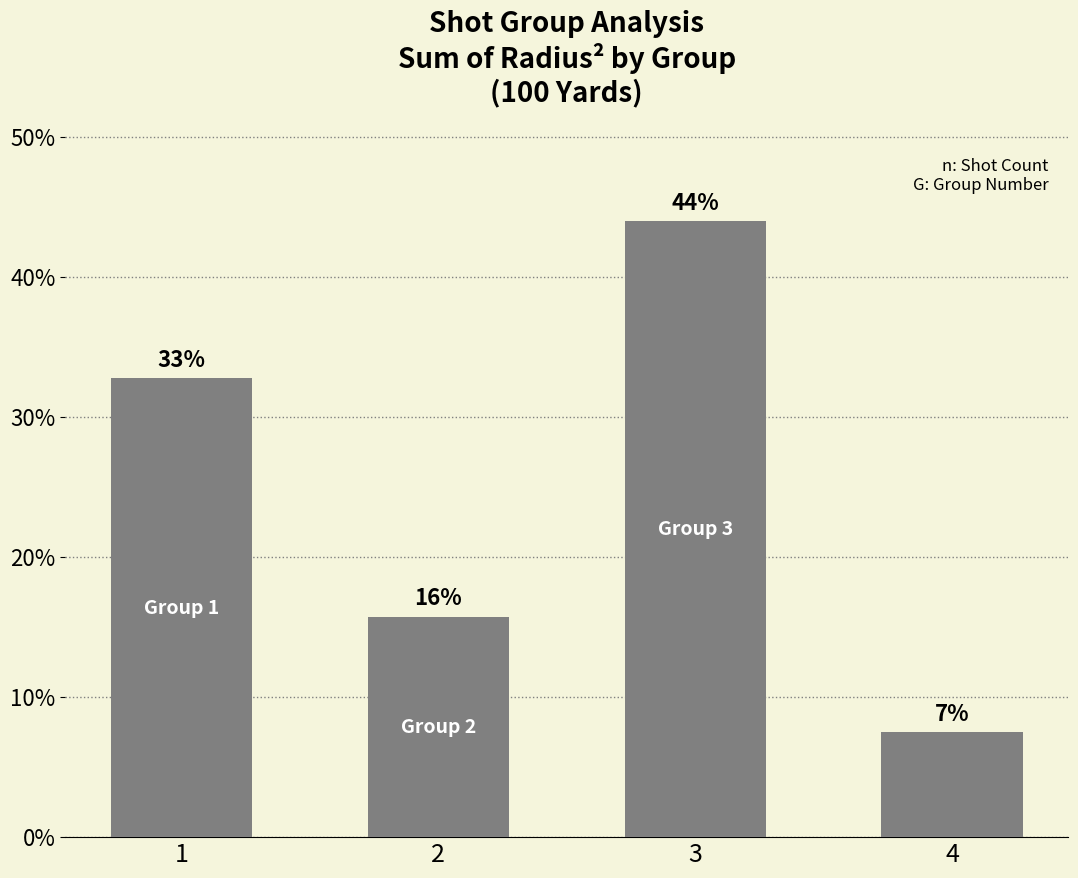

What is the change in value from 2 to 4?

-8.3